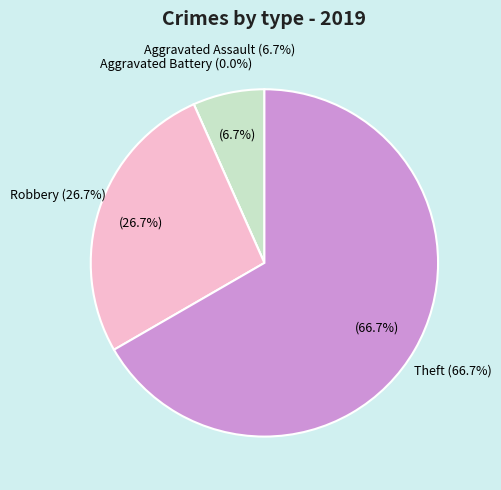

Is Theft the majority of the pie?

Yes